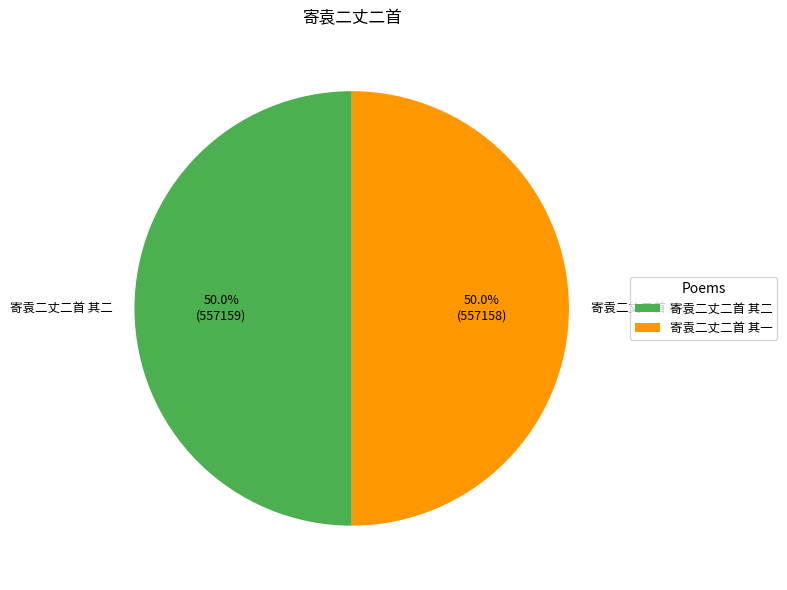

Approximately how many times larger is the value at 寄袁二丈二首 其一 compared to 寄袁二丈二首 其二?

1.0